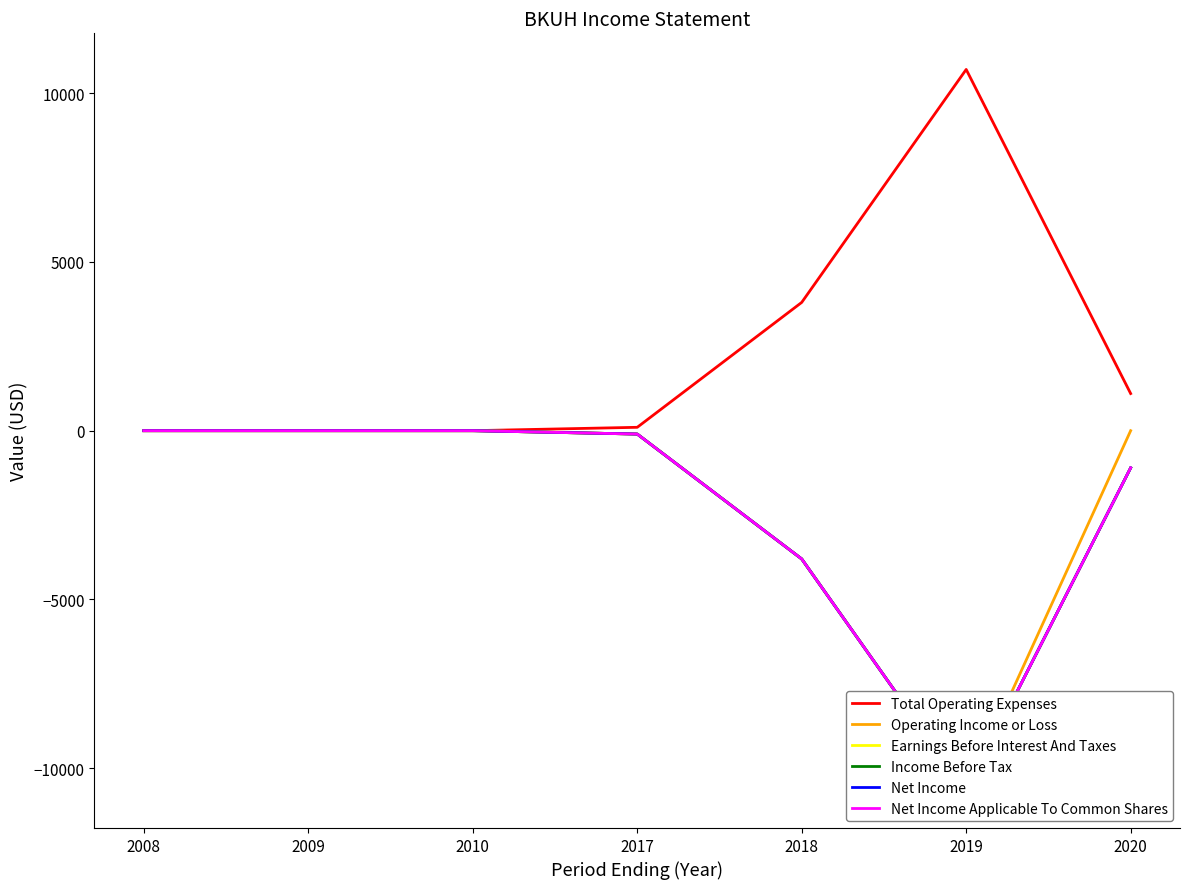

True or false: Earnings Before Interest And Taxes and Income Before Tax intersect in this chart.

False